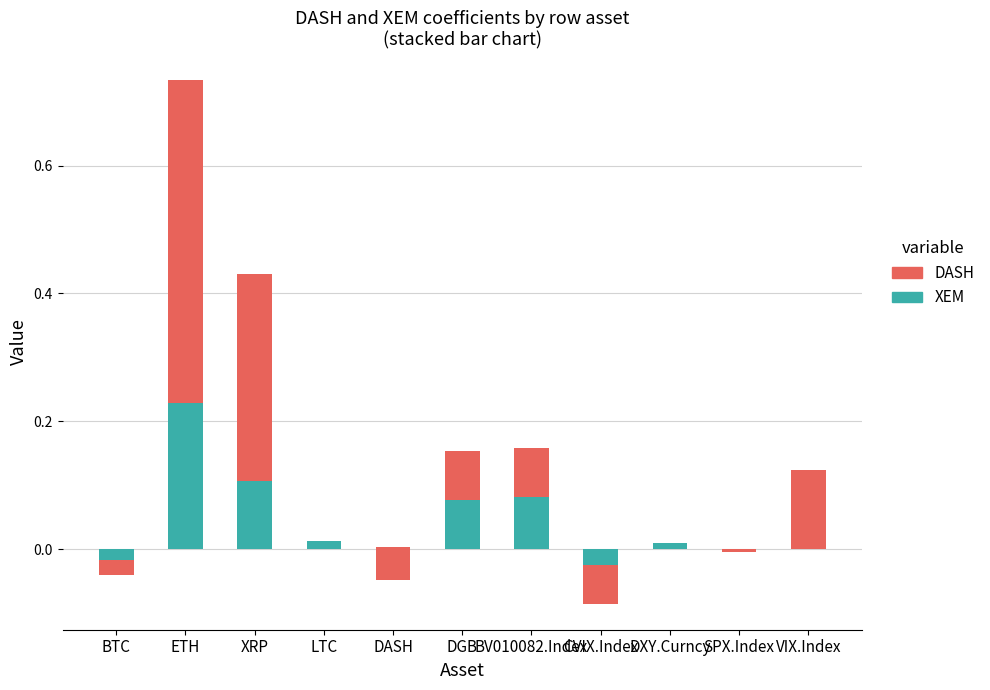

Rank the series by their average value, from lowest to highest.

XEM, DASH